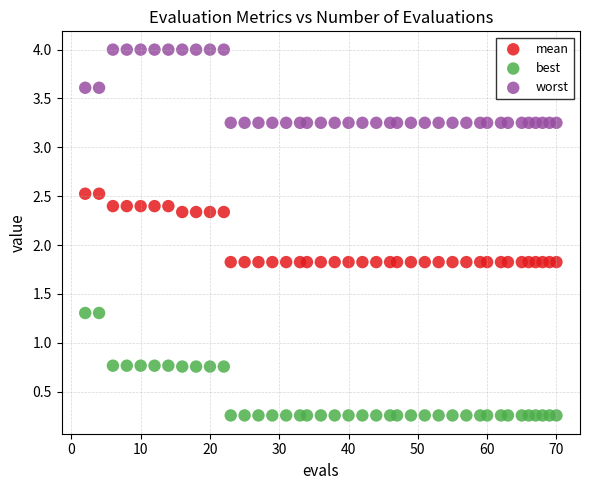

Across all data points, what is the range of Y values (max minus min)?

3.7